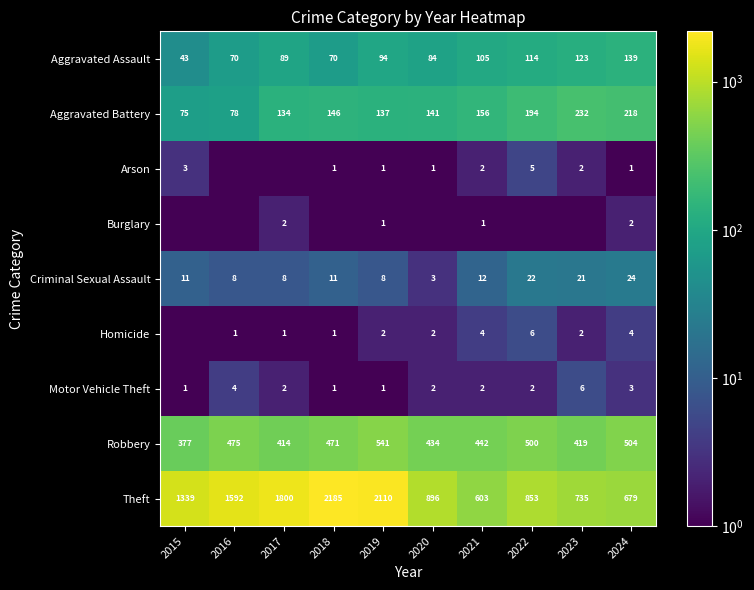

What is the average value of the Aggravated Assault series?

93.1